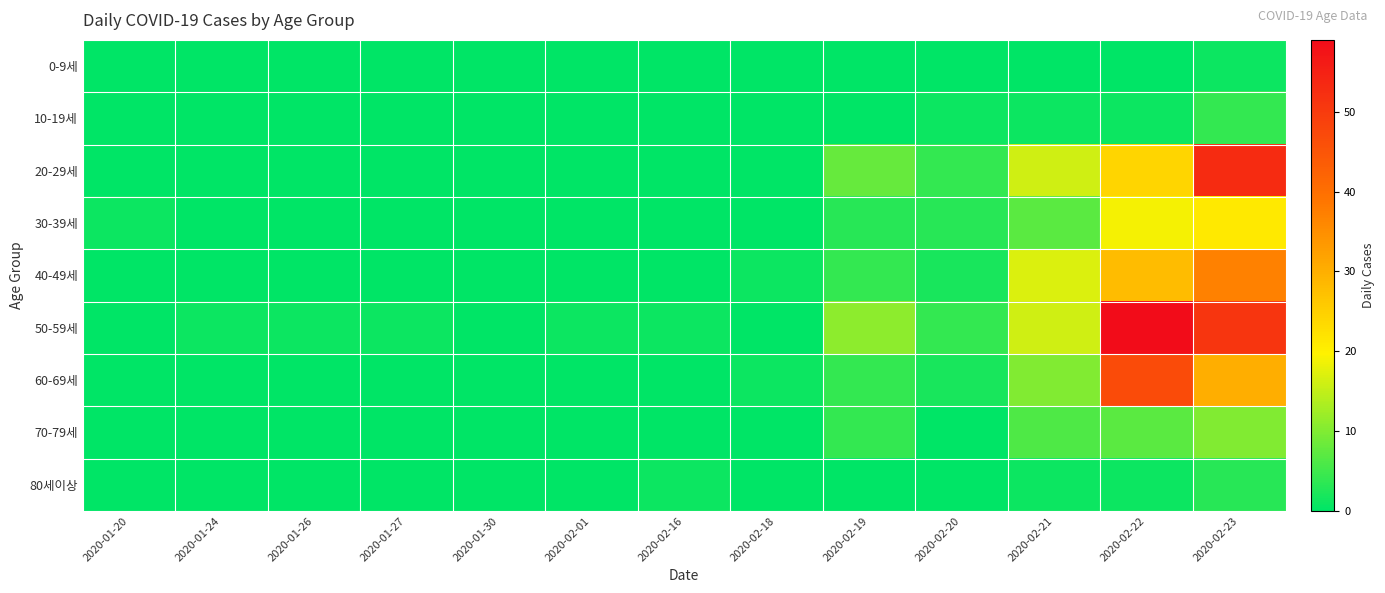

What is the total value across all series at 2020-01-20?

1